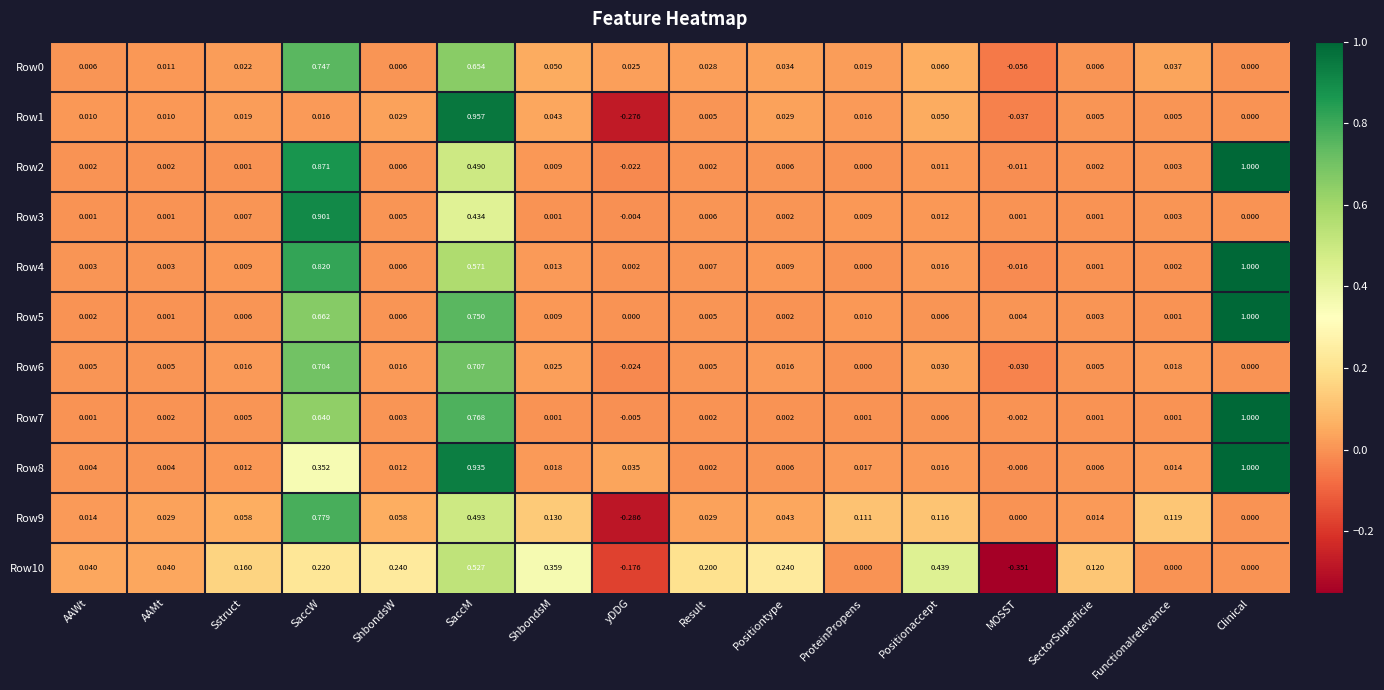

Which category has the lowest value in the Row1 series?

yDDG